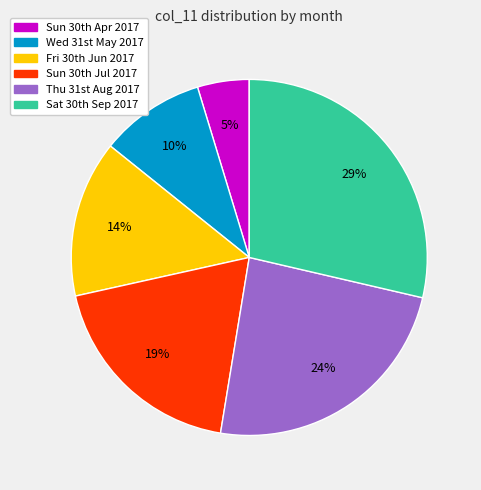

Which category has the biggest portion of the pie?

Sat 30th Sep 2017